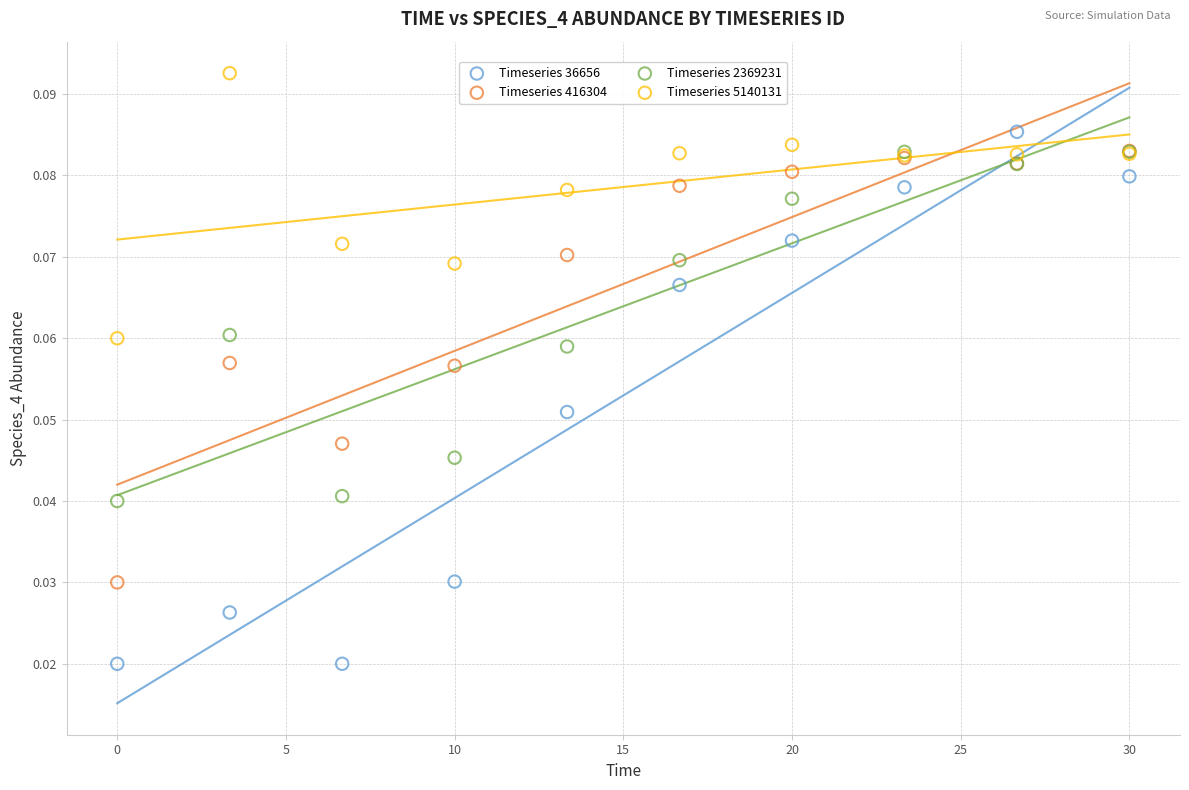

What are all the series names shown in the legend?

Timeseries 36656, Timeseries 416304, Timeseries 2369231, Timeseries 5140131